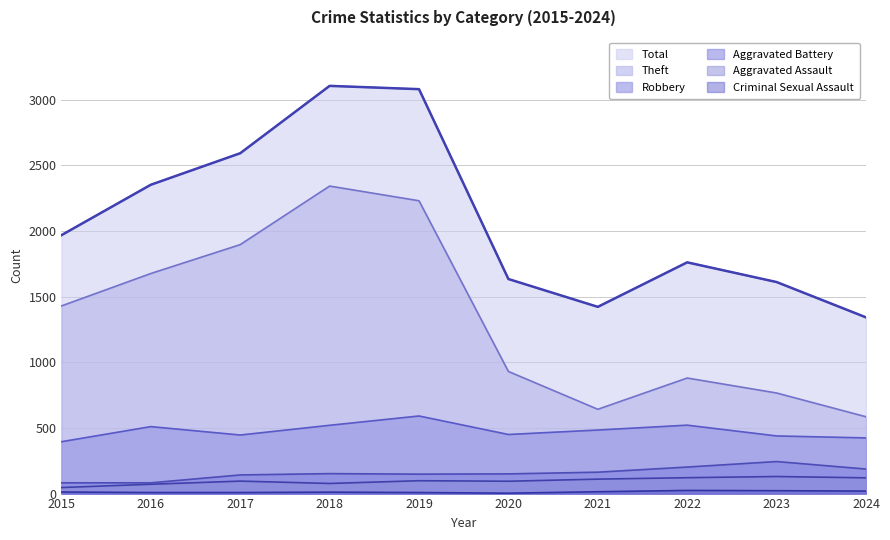

What is the difference between the highest and lowest values at 2016?

2344